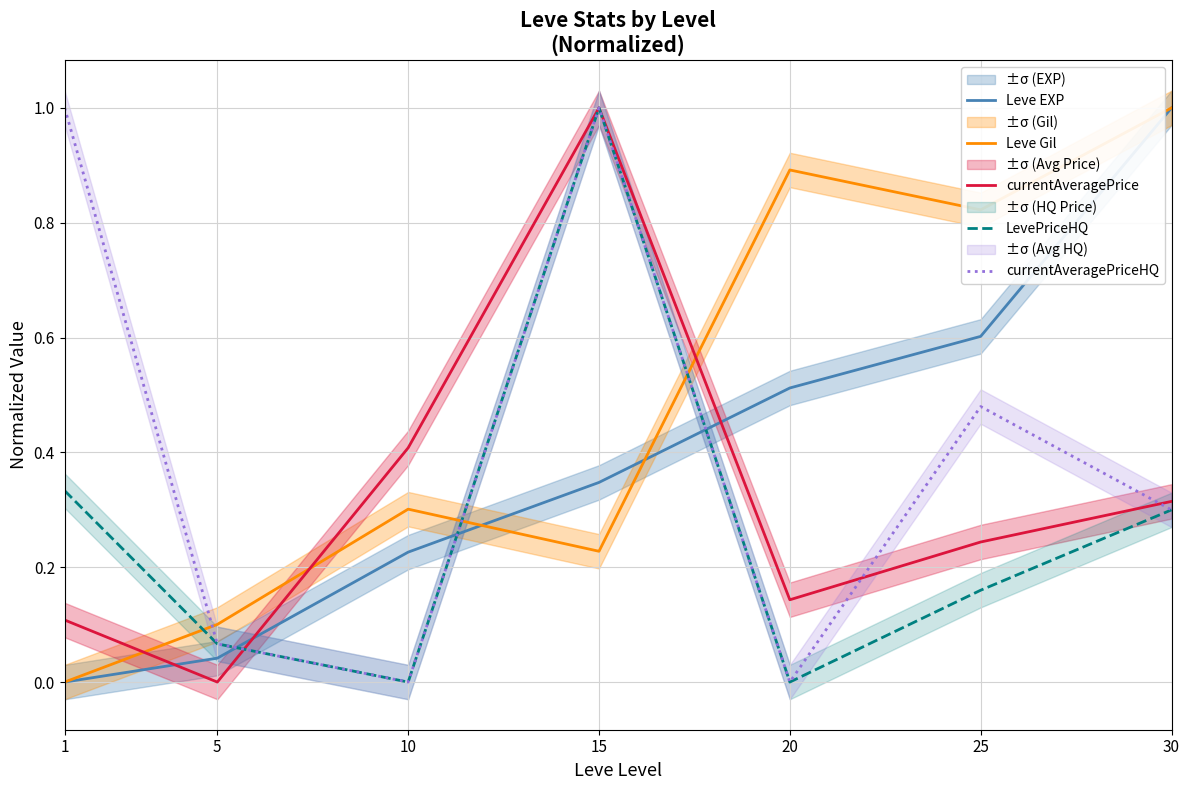

What is the sum of all currentAveragePriceHQ values?

2.8